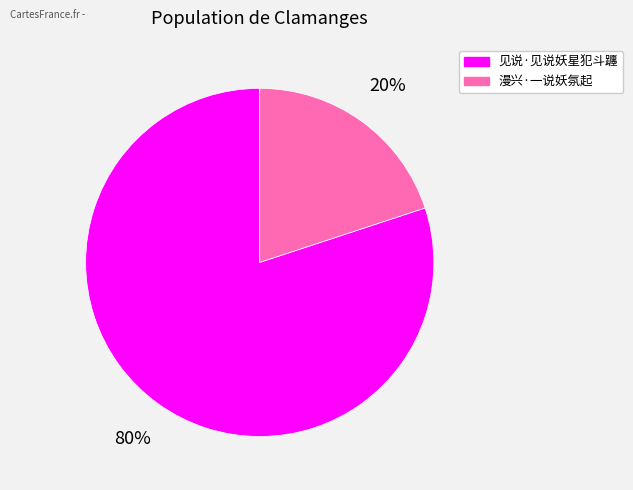

Approximately how many times larger is the value at 见说·见说妖星犯斗躔 compared to 漫兴·一说妖氛起?

4.0